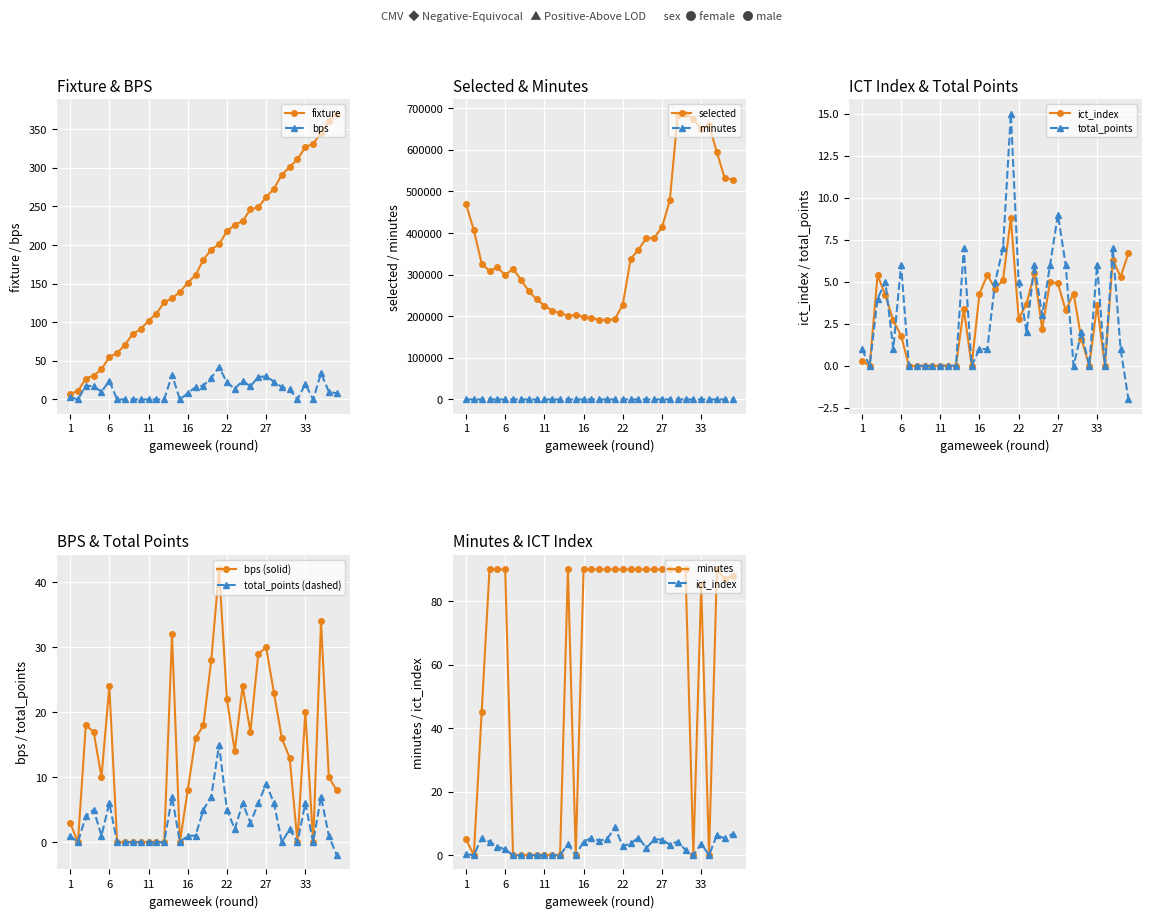

Reading right to left, what are all the values shown in this chart?

fixture: 38=370.0	37=361.0	35=345.0	34=331.0	33=327.0	32=311.0	31=301.0	30=291.0	28=273.0	27=262.0	26=249.0	25=246.0	24=231.0	23=226.0	22=218.0	21=201.0	20=194.0	19=181.0	17=161.0	16=151.0	15=139.0	14=131.0	13=126.0	12=111.0	11=102.0	10=91.0	9=85.0	8=71.0	7=60.0	6=55.0	5=39.0	4=31.0	3=27.0	2=11.0	1=7.0
selected: 38=528142.0	37=531689.0	35=593719.0	34=659810.0	33=649691.0	32=674101.0	31=686549.0	30=682989.0	28=478906.0	27=413569.0	26=388474.0	25=387418.0	24=360186.0	23=337518.0	22=227964.0	21=192926.0	20=190476.0	19=191979.0	17=195955.0	16=198707.0	15=202931.0	14=201171.0	13=207330.0	12=213737.0	11=225521.0	10=240464.0	9=260439.0	8=287936.0	7=313895.0	6=298787.0	5=317349.0	4=308792.0	3=326684.0	2=406897.0	1=469354.0
bps: 38=8.0	37=10.0	35=34.0	34=0.0	33=20.0	32=0.0	31=13.0	30=16.0	28=23.0	27=30.0	26=29.0	25=17.0	24=24.0	23=14.0	22=22.0	21=42.0	20=28.0	19=18.0	17=16.0	16=8.0	15=0.0	14=32.0	13=0.0	12=0.0	11=0.0	10=0.0	9=0.0	8=0.0	7=0.0	6=24.0	5=10.0	4=17.0	3=18.0	2=0.0	1=3.0
total_points: 38=-2.0	37=1.0	35=7.0	34=0.0	33=6.0	32=0.0	31=2.0	30=0.0	28=6.0	27=9.0	26=6.0	25=3.0	24=6.0	23=2.0	22=5.0	21=15.0	20=7.0	19=5.0	17=1.0	16=1.0	15=0.0	14=7.0	13=0.0	12=0.0	11=0.0	10=0.0	9=0.0	8=0.0	7=0.0	6=6.0	5=1.0	4=5.0	3=4.0	2=0.0	1=1.0
minutes: 38=88.0	37=87.0	35=90.0	34=0.0	33=85.0	32=0.0	31=90.0	30=90.0	28=90.0	27=90.0	26=90.0	25=90.0	24=90.0	23=90.0	22=90.0	21=90.0	20=90.0	19=90.0	17=90.0	16=90.0	15=0.0	14=90.0	13=0.0	12=0.0	11=0.0	10=0.0	9=0.0	8=0.0	7=0.0	6=90.0	5=90.0	4=90.0	3=45.0	2=0.0	1=5.0
ict_index: 38=6.7	37=5.3	35=6.3	34=0.0	33=3.6	32=0.0	31=1.6	30=4.3	28=3.3	27=4.9	26=5.0	25=2.2	24=5.5	23=3.7	22=2.8	21=8.8	20=5.1	19=4.6	17=5.4	16=4.3	15=0.0	14=3.4	13=0.0	12=0.0	11=0.0	10=0.0	9=0.0	8=0.0	7=0.0	6=1.8	5=2.7	4=4.2	3=5.4	2=0.0	1=0.3